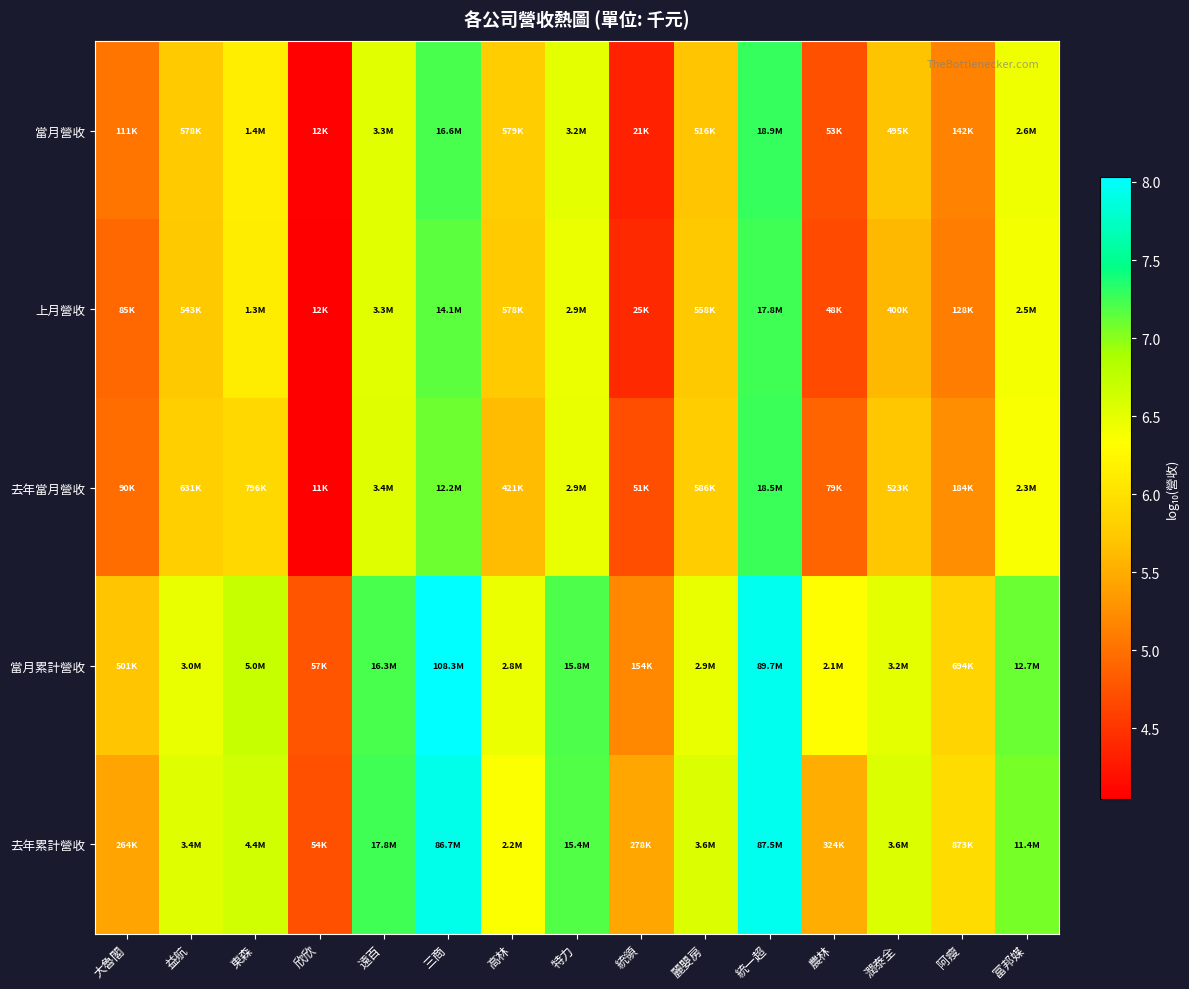

What is the spread (max minus min) of values at 阿瘦?

0.8